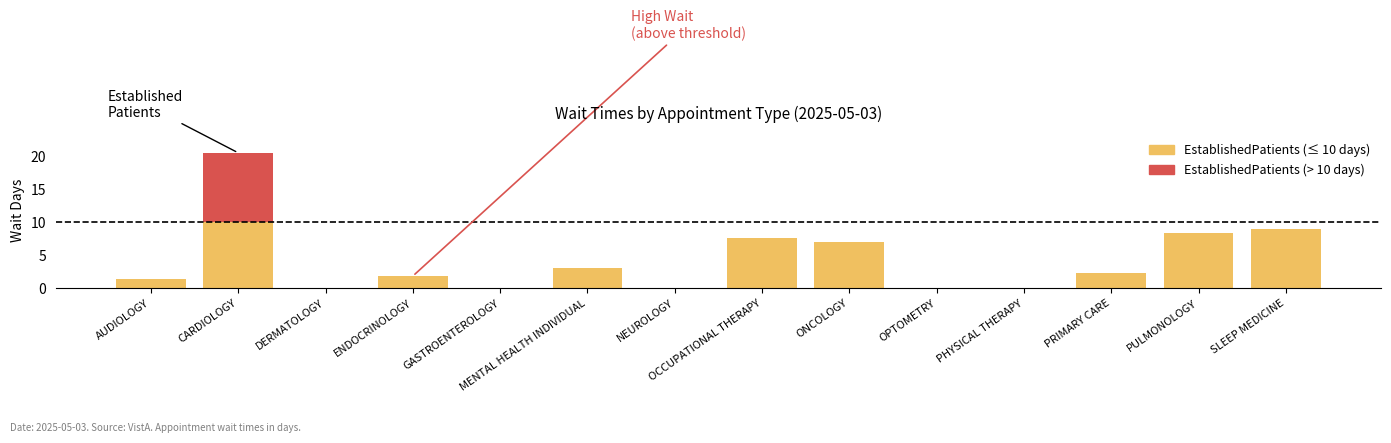

What is the total value across all series at AUDIOLOGY?

1.3